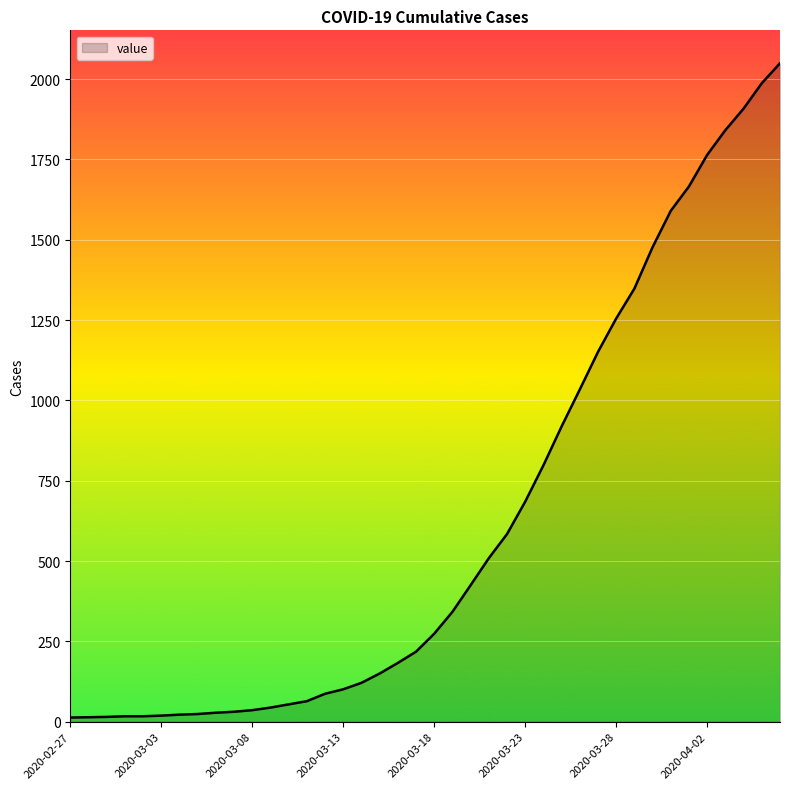

What is the greatest value displayed?

2049